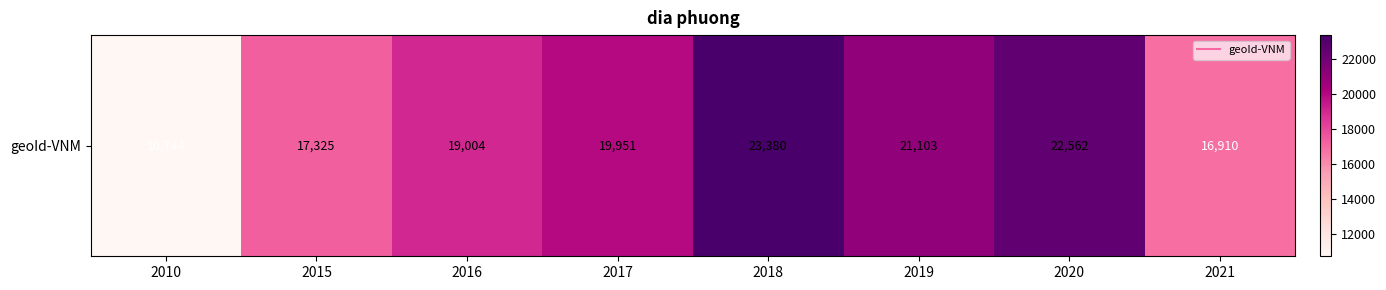

Which category has the highest value across all series?

2018